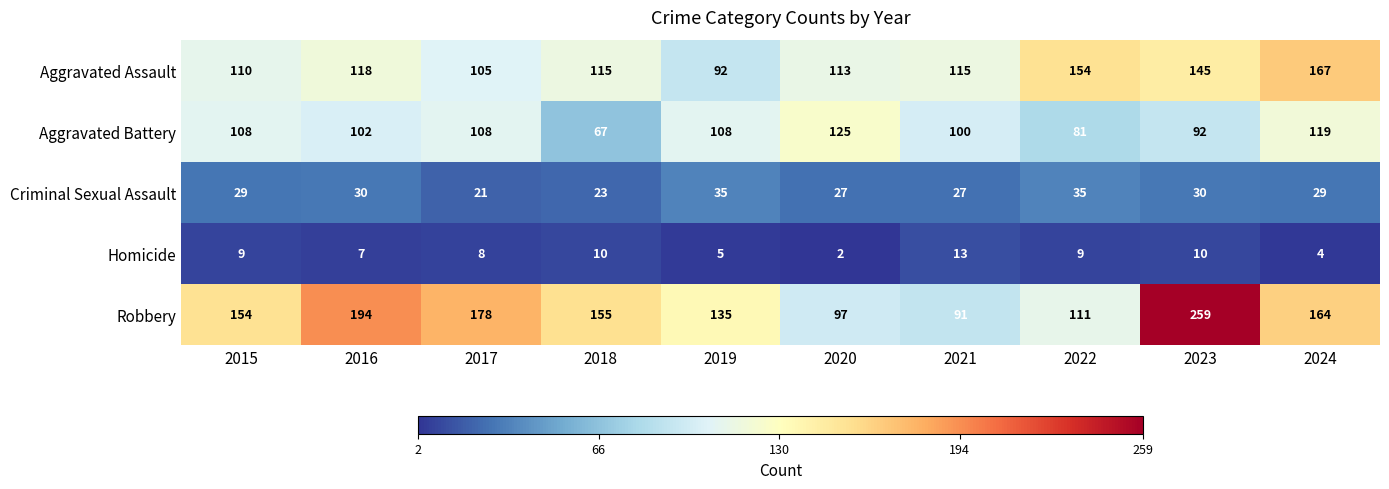

Is it true that Criminal Sexual Assault equals 12 at 2021?

False